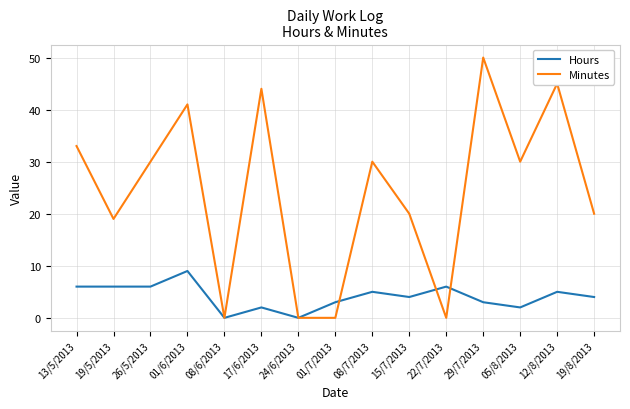

Which series ends up on top after the final intersection of Minutes and Hours?

Minutes